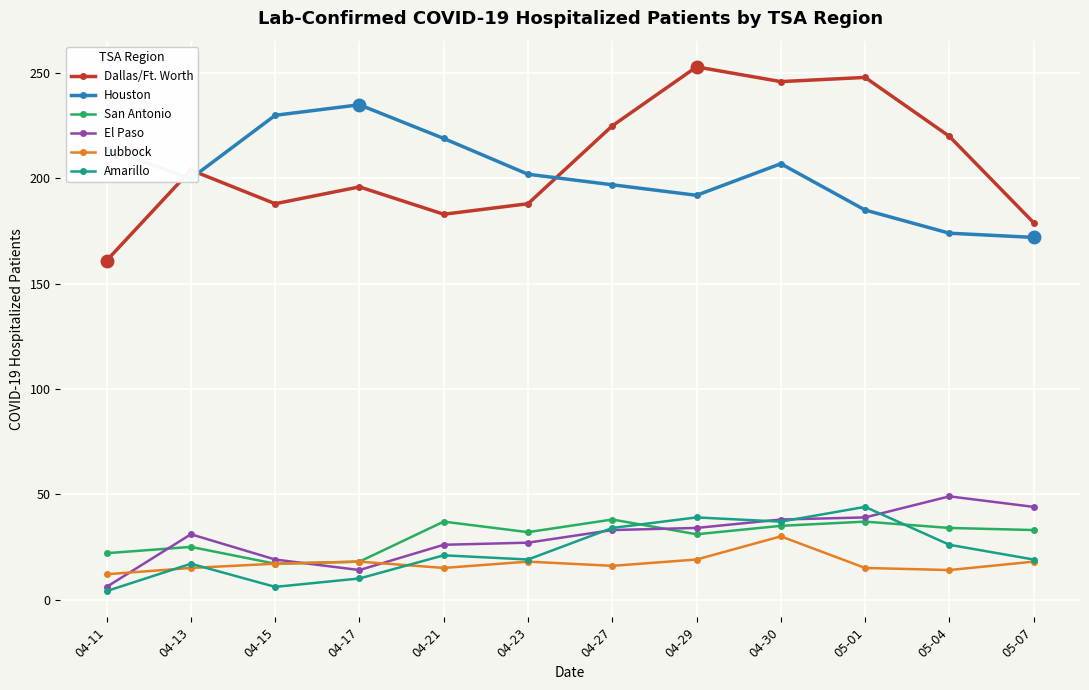

Which series has the largest total across all categories?

Dallas/Ft. Worth